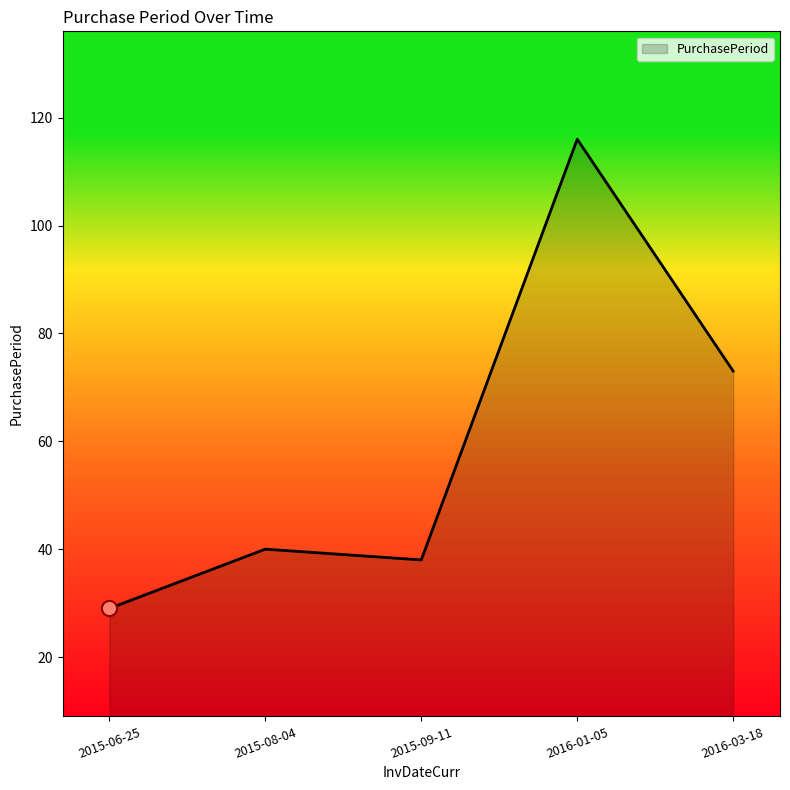

Approximately how many times larger is the value at 2015-09-11 compared to 2016-03-18?

0.5